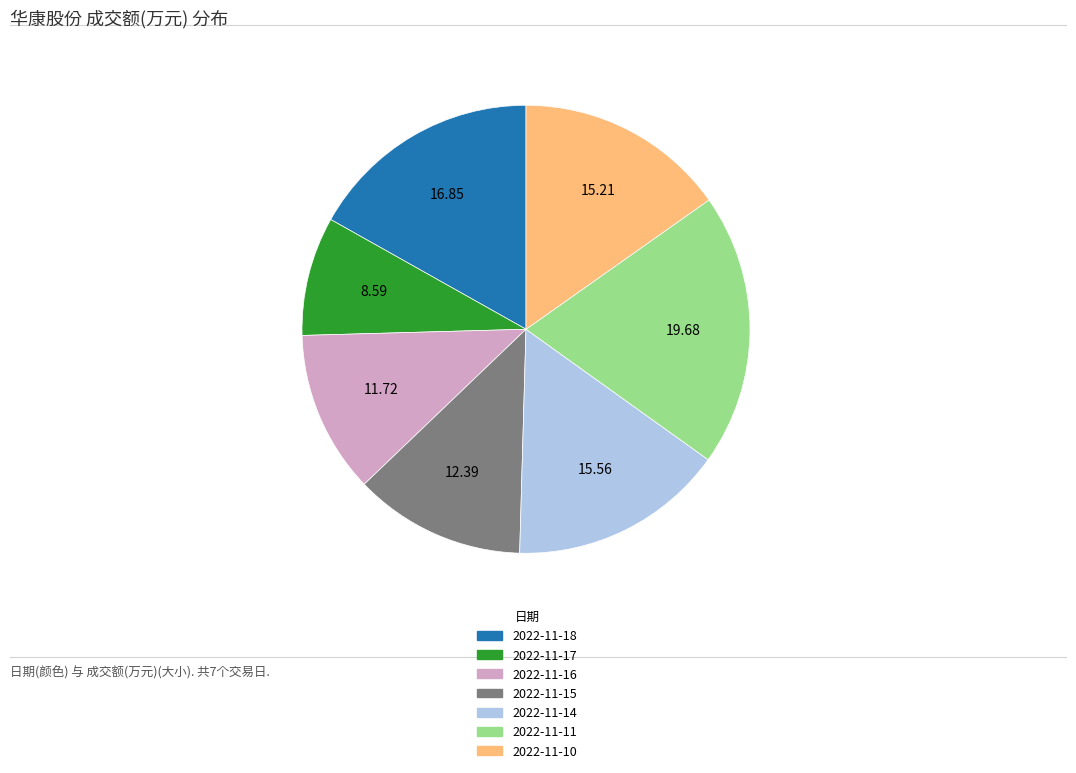

The 2022-11-14 slice represents 16% of the pie. True or false?

True